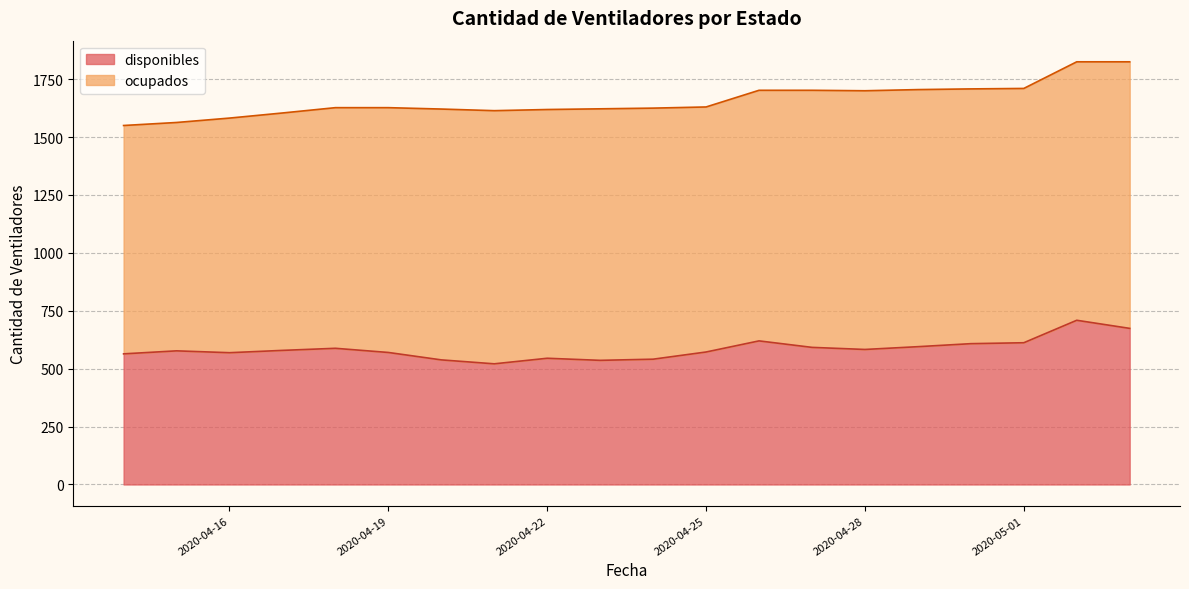

Count the number of values greater than 579.

9